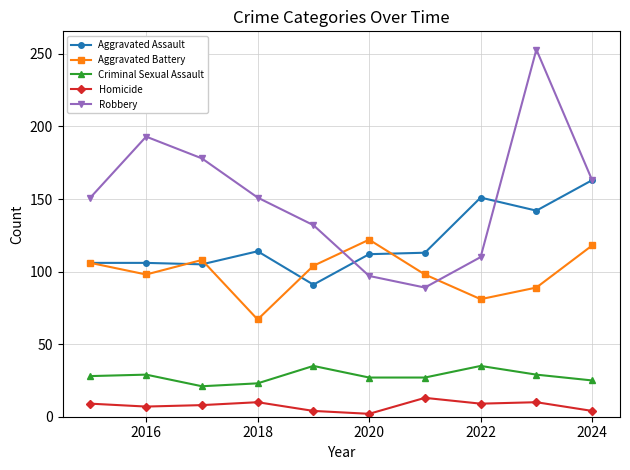

In Aggravated Battery, how many points are lower than both neighbors (excluding endpoints)?

3